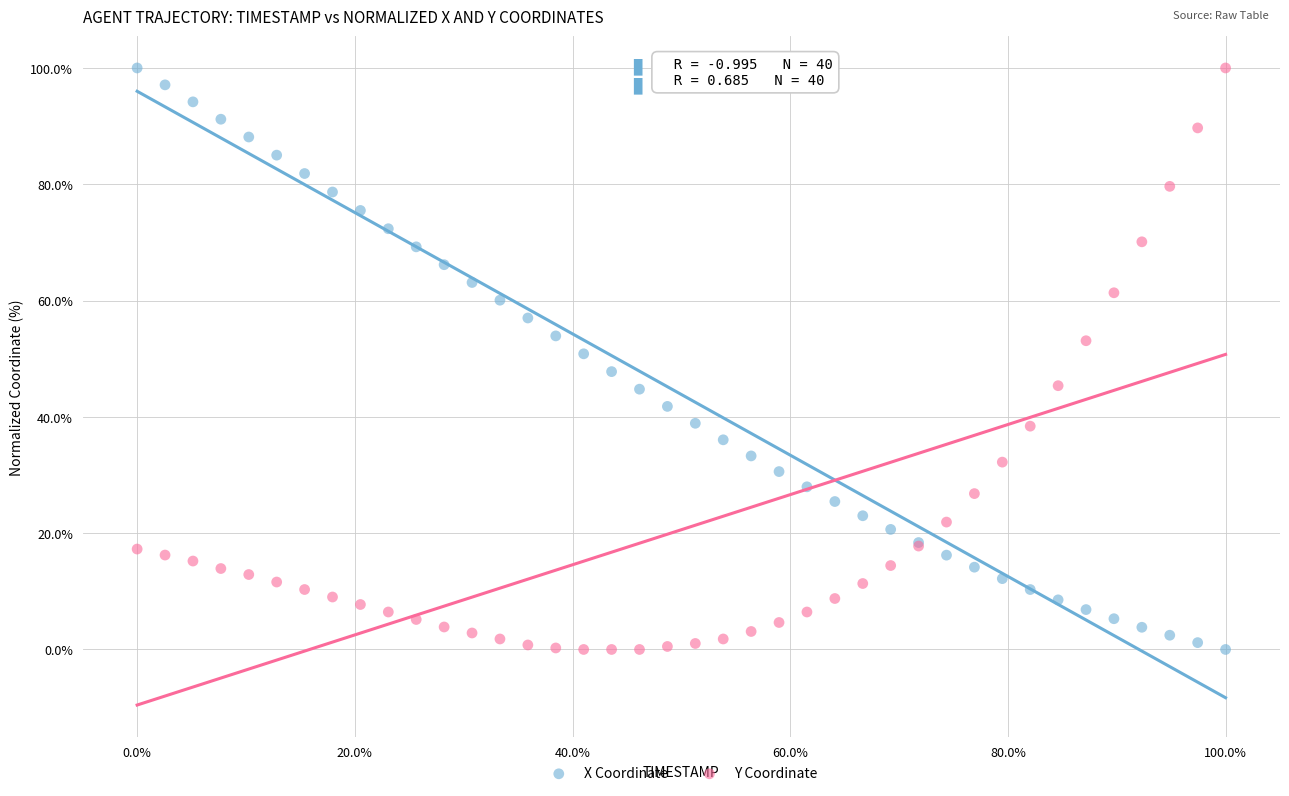

What is the X range (max minus min) for the scatter plot?

100.0